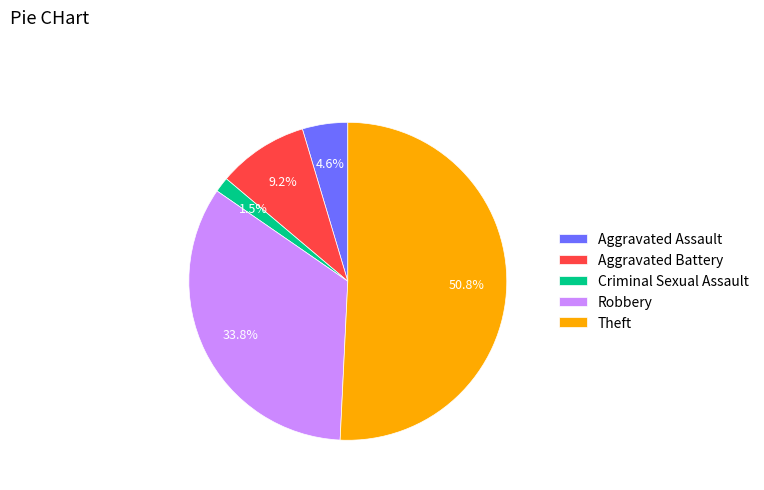

What is the largest slice in the pie chart?

Theft